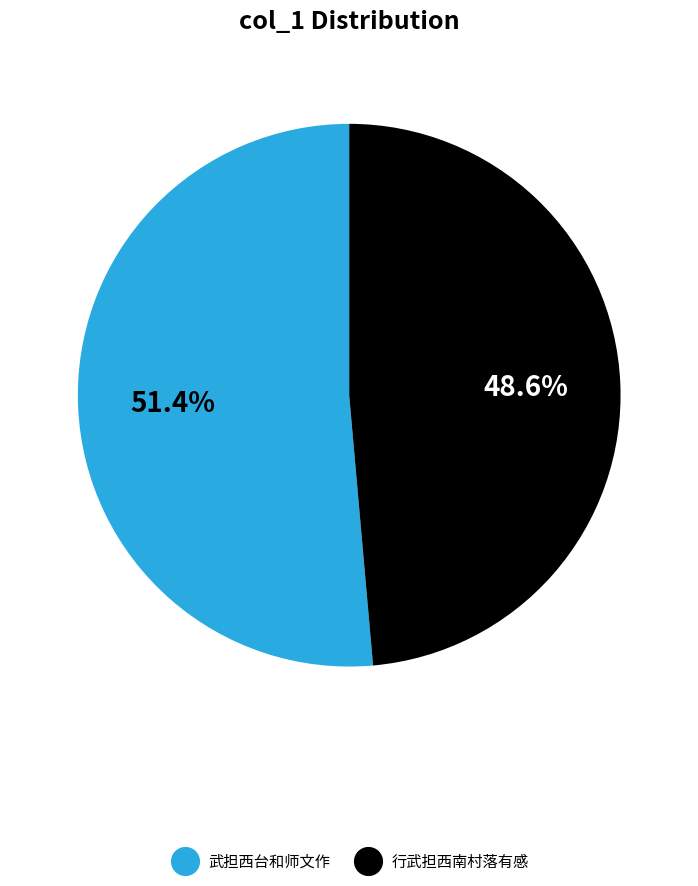

What is the total percentage of 行武担西南村落有感 and 武担西台和师文作?

100.0%